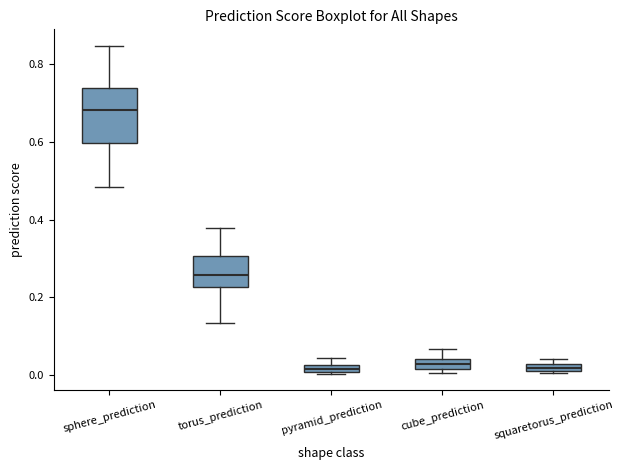

Which box has the highest median line?

sphere_prediction